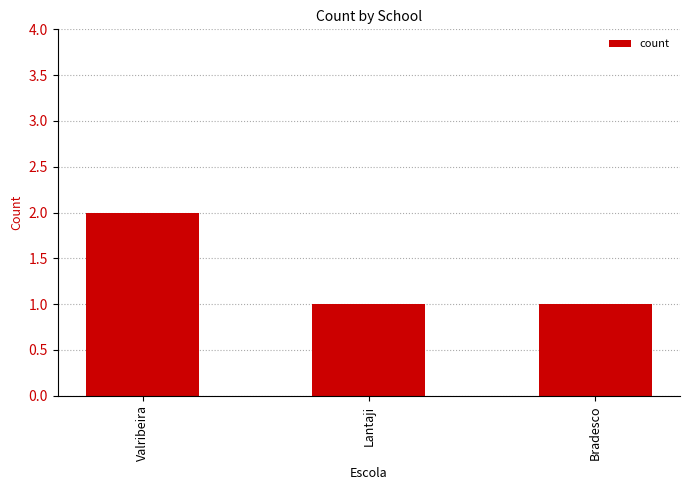

Count the values in the range 1 to 2.

3